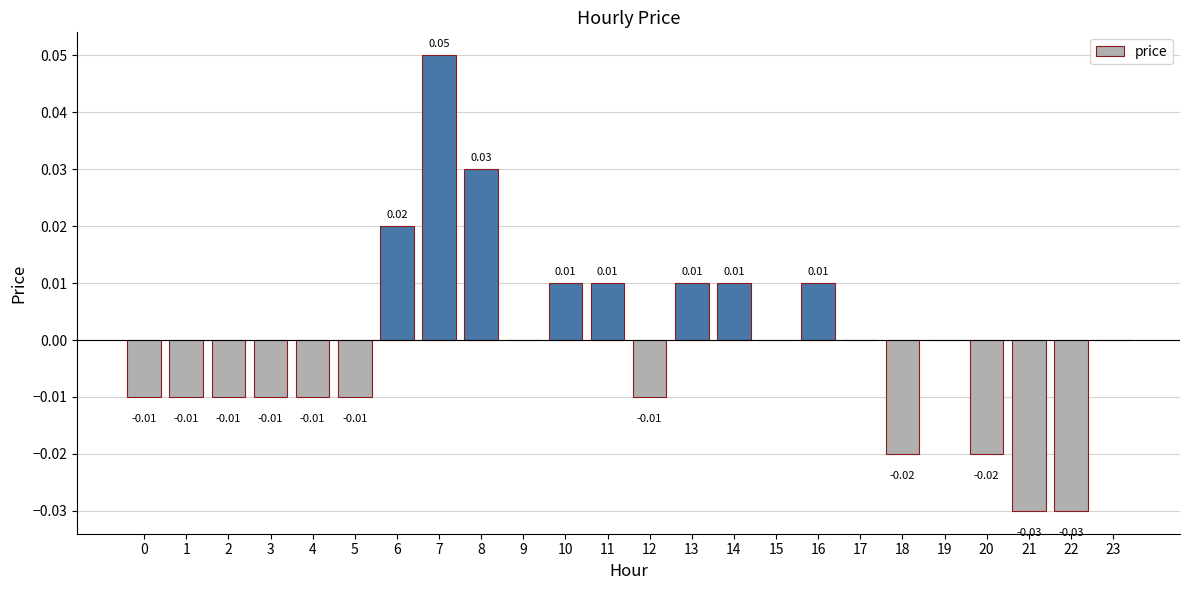

The value at 13 is 0.0. True or false?

True